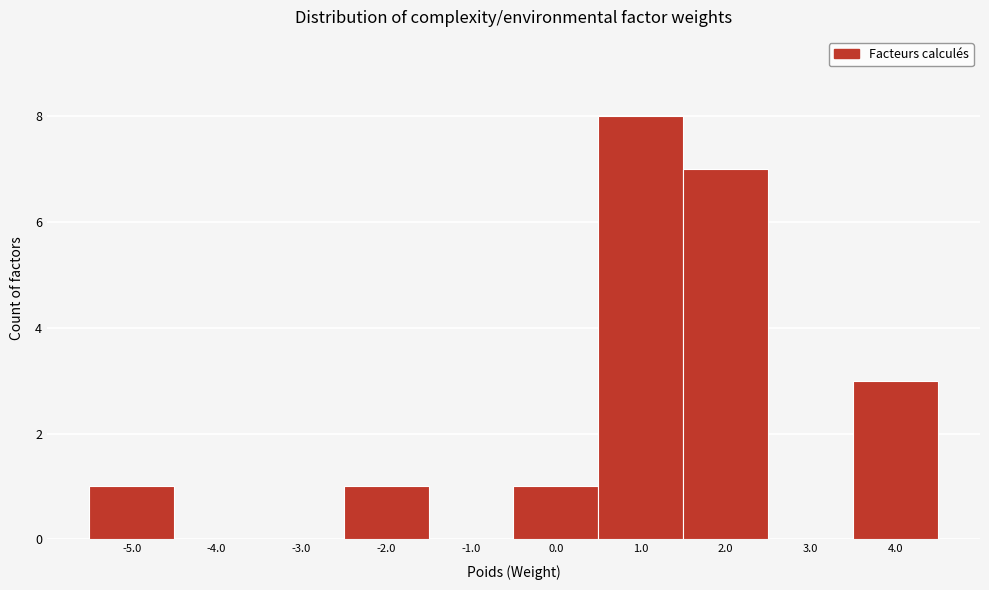

Reading left to right, transcribe this chart: for each bar, give the range it covers on the x-axis and its height. The values are not printed on the chart, so give them approximately, as read against the axis.

-5.5 to -4.5: 1
-4.5 to -3.5: 0
-3.5 to -2.5: 0
-2.5 to -1.5: 1
-1.5 to -0.5: 0
-0.5 to 0.5: 1
0.5 to 1.5: 8
1.5 to 2.5: 7
2.5 to 3.5: 0
3.5 to 4.5: 3